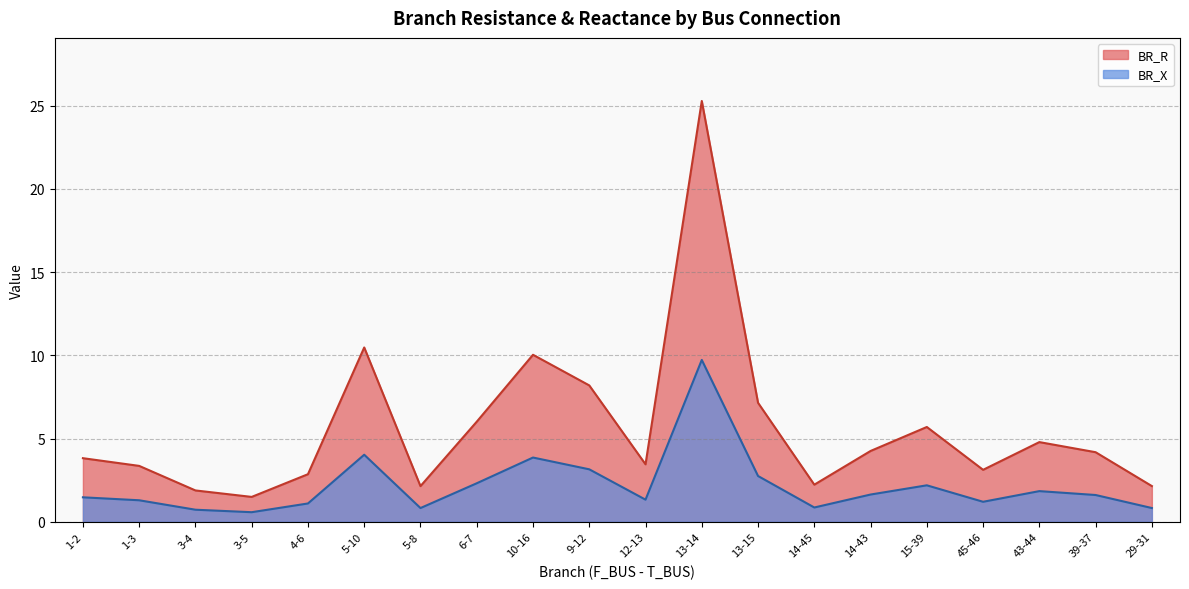

List the series in order of their peak value, lowest first.

BR_X, BR_R